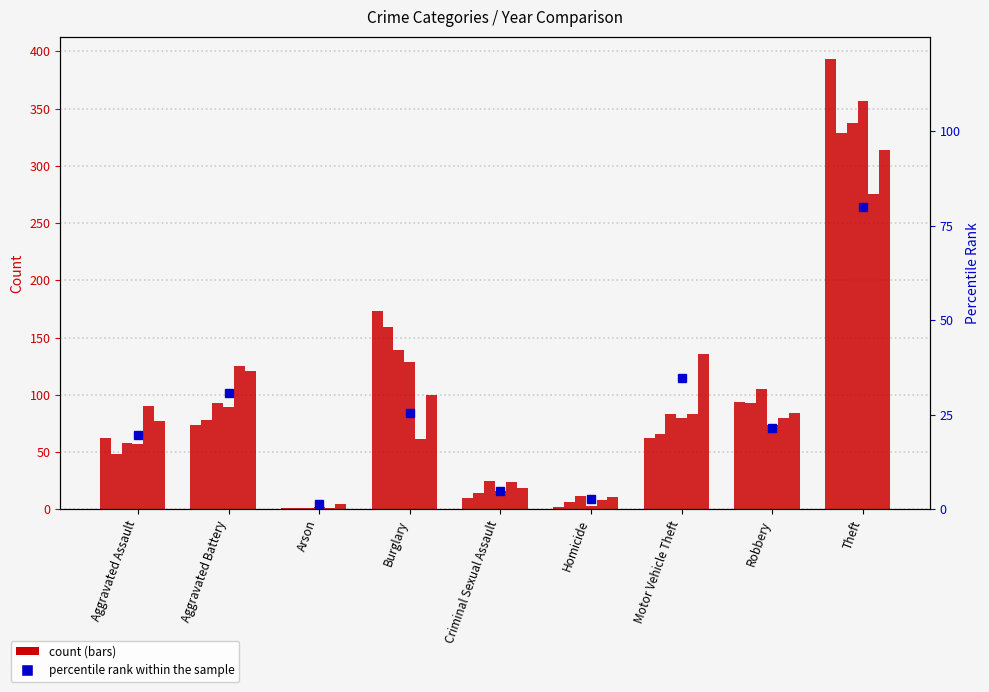

Approximately how many times larger is the value at Robbery compared to Aggravated Battery?

0.7